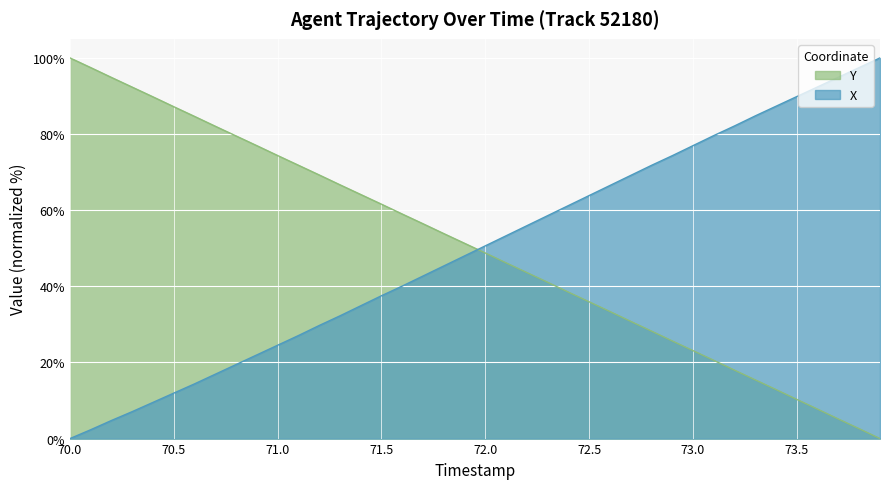

What position from the left is 70.1?

2